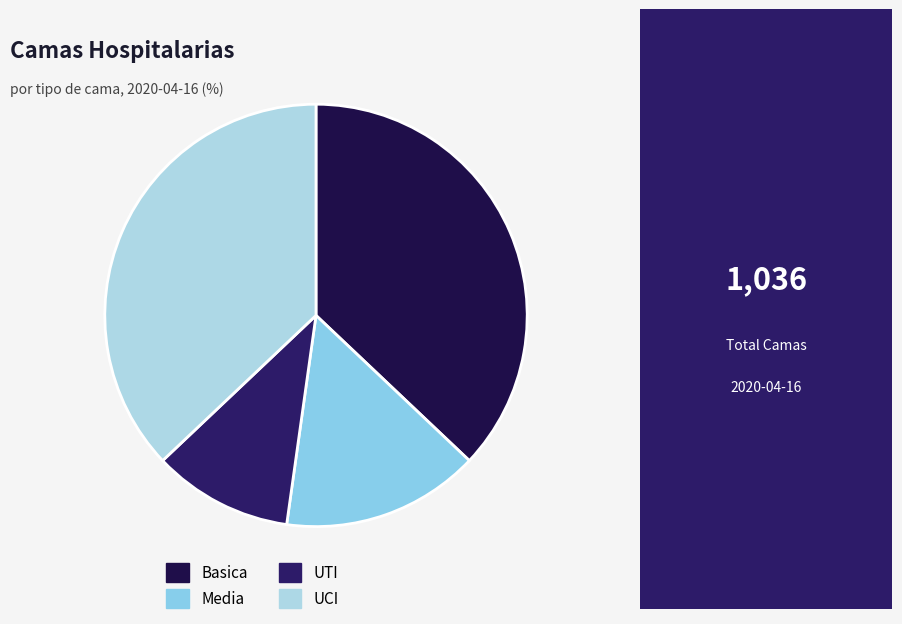

What portion of the pie excludes UCI?

62.9%